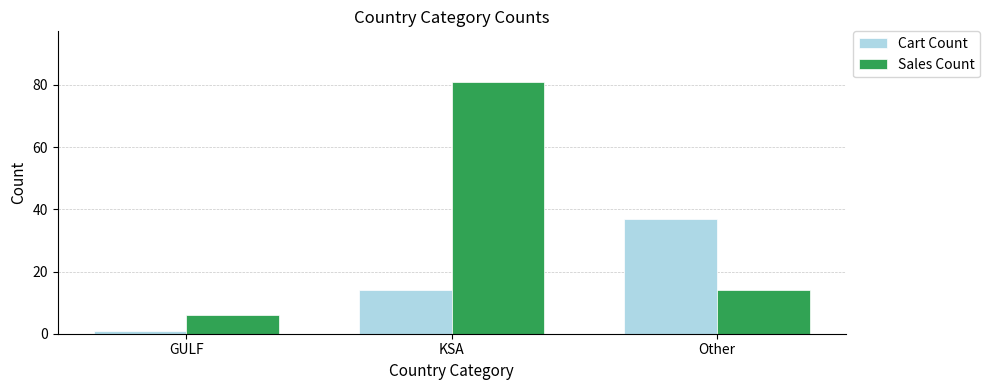

Which series changed the most between GULF and KSA?

Sales Count